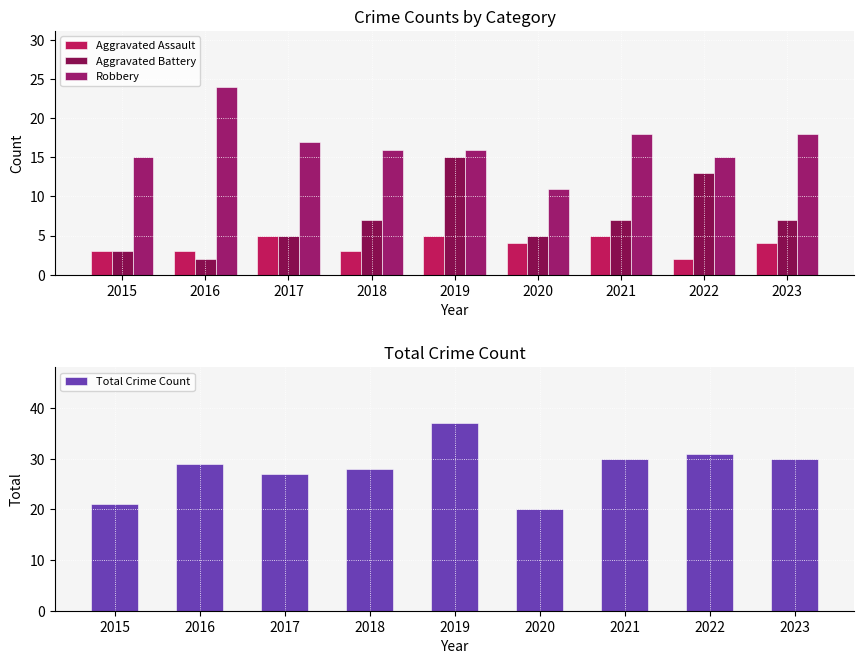

Rank the series by their maximum value, from highest to lowest.

Total Crime Count, Robbery, Aggravated Battery, Aggravated Assault